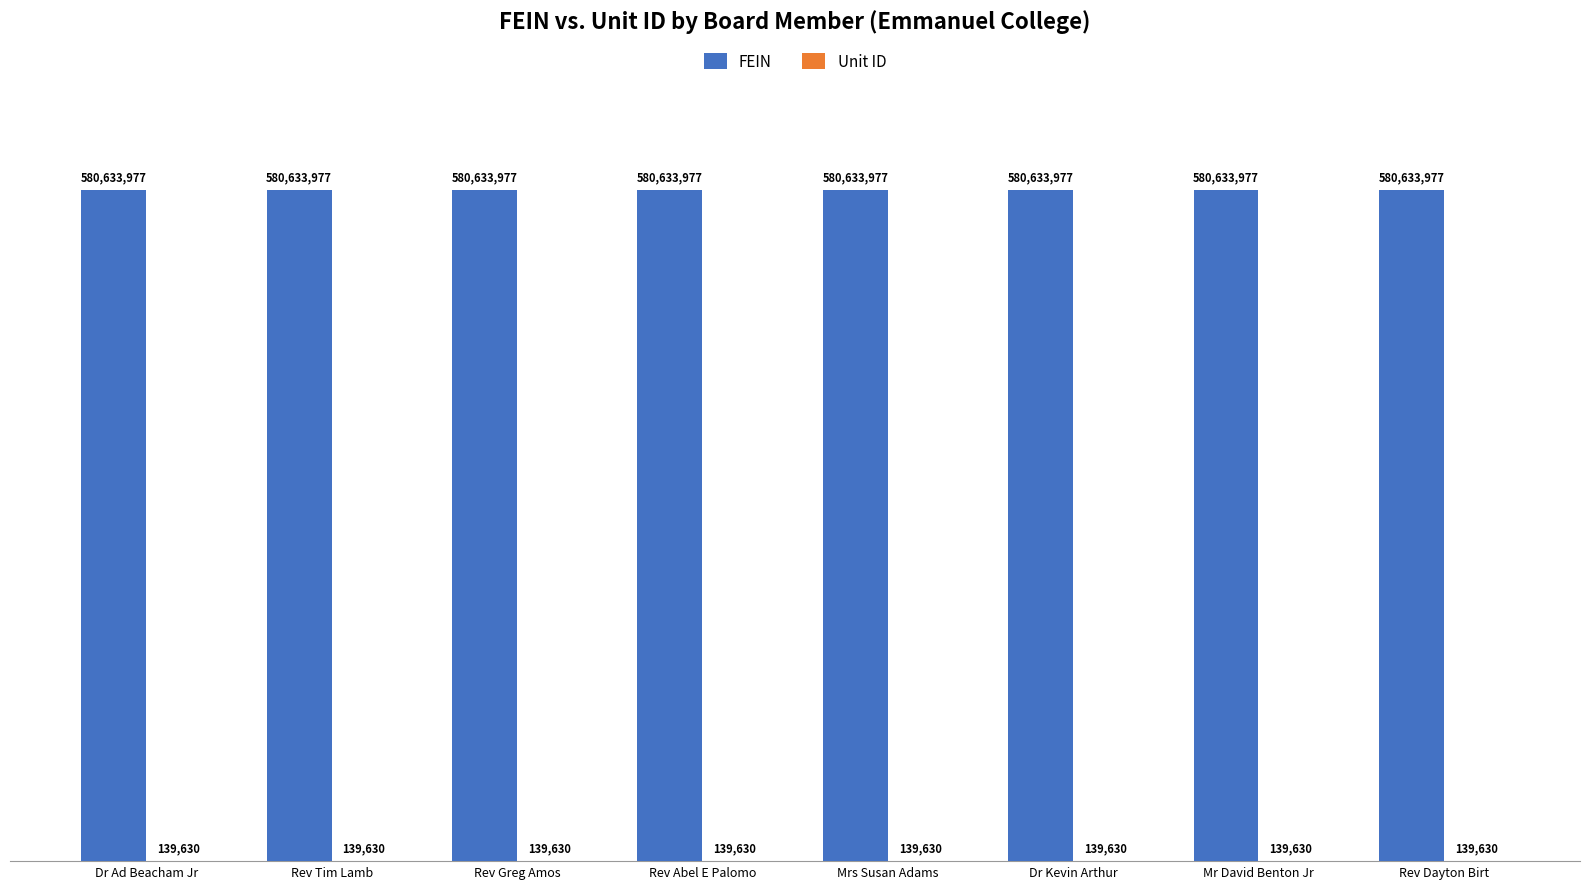

List the series in order of their peak value, lowest first.

Unit ID, FEIN